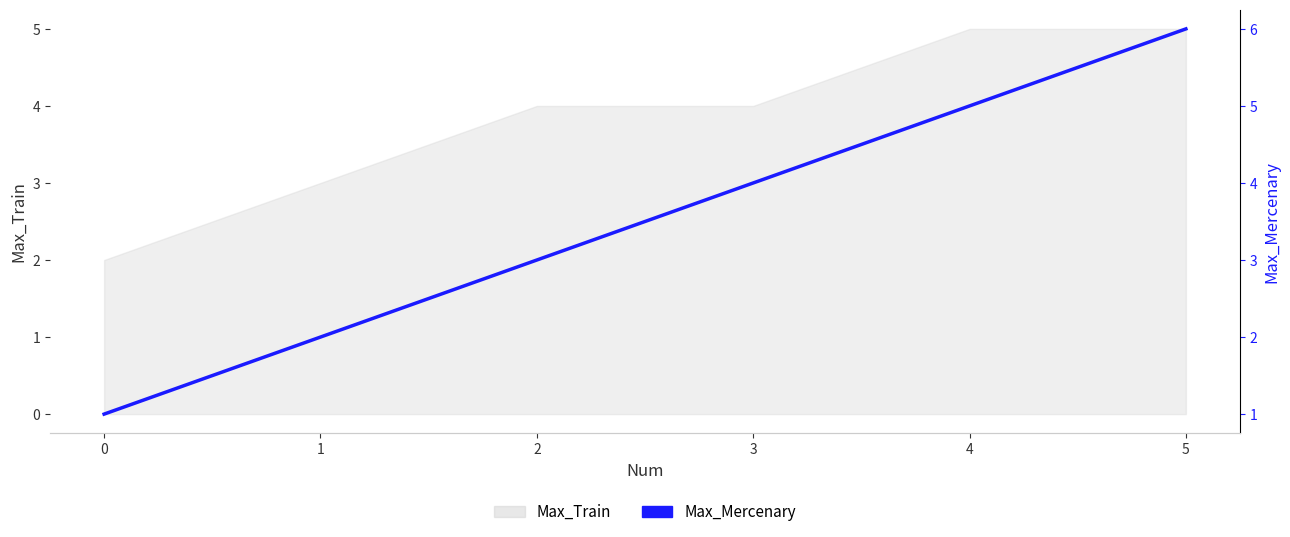

How many categories are shown in the chart?

6